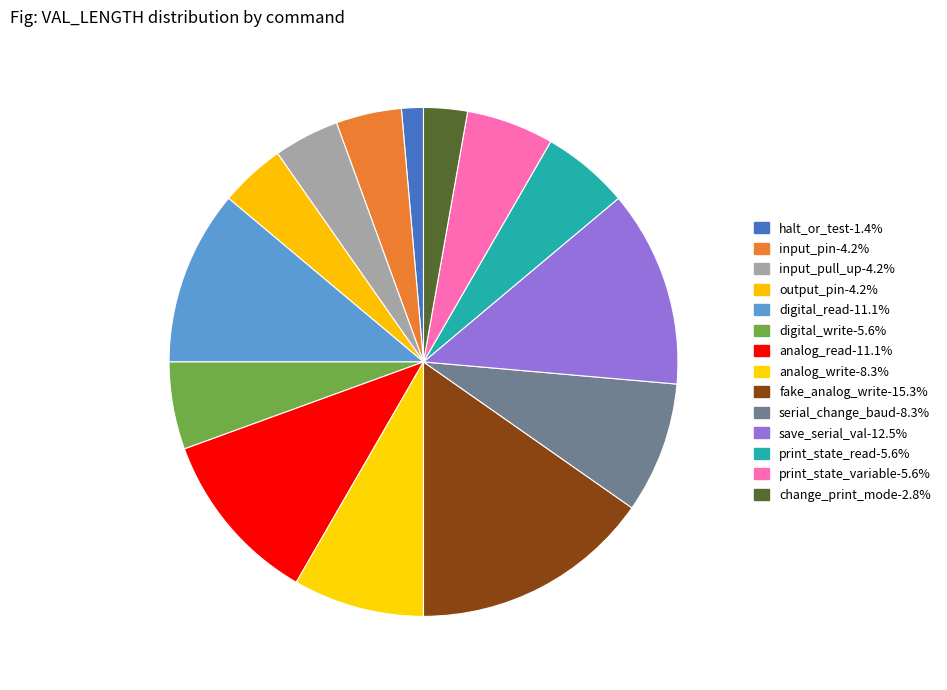

True or false: serial_change_baud accounts for 1% of the total.

False